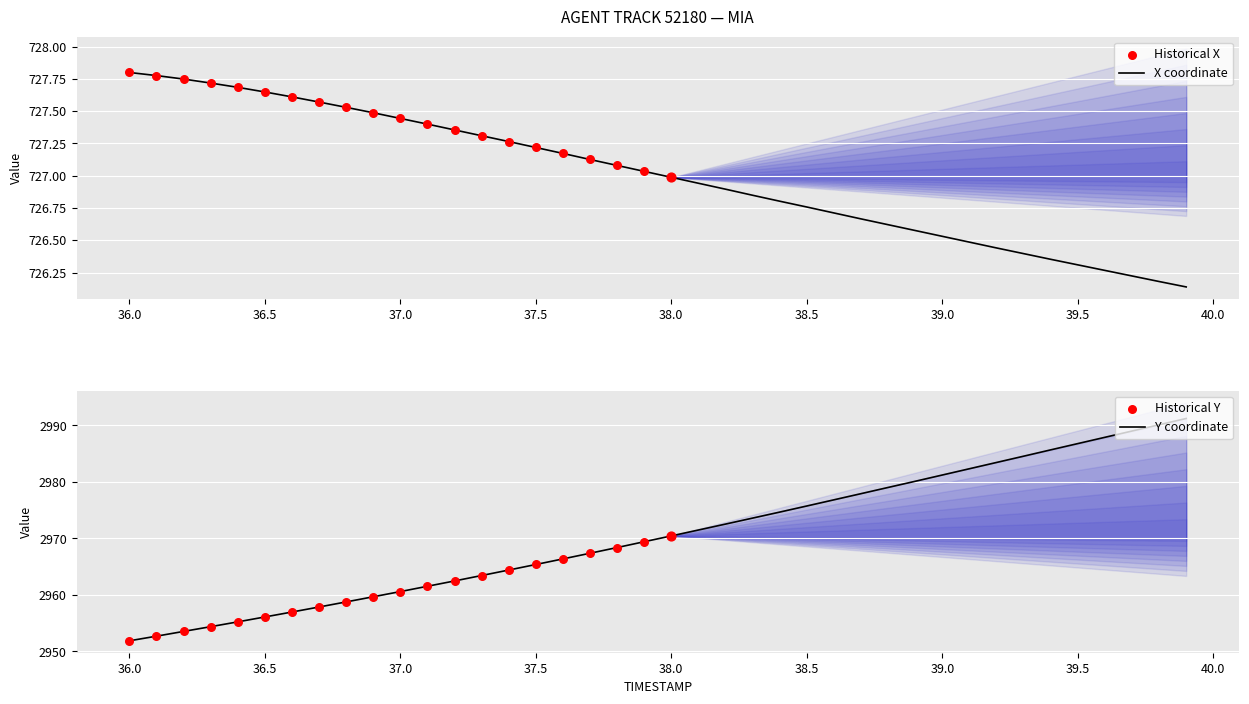

Which series has the widest spread of Y values?

Y